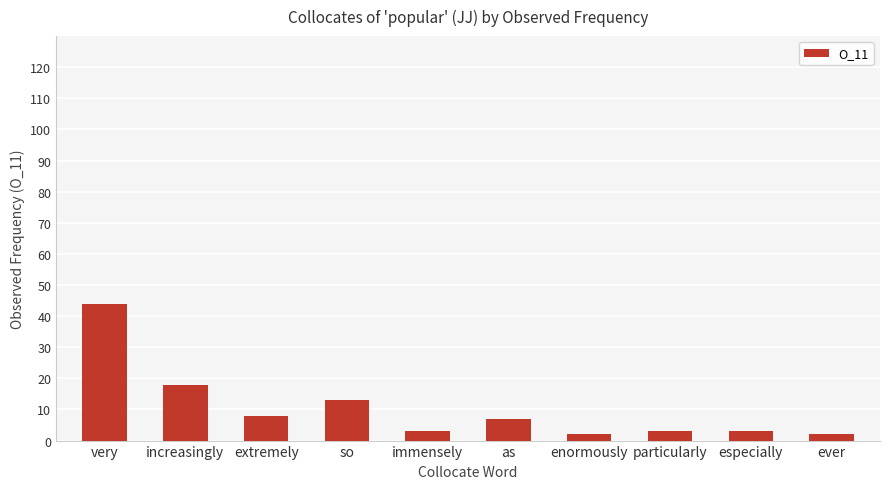

What is the average value?

10